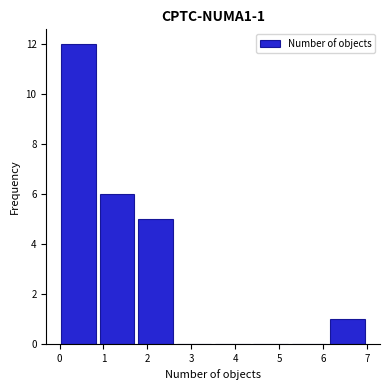

Which range on the x-axis has the tallest bar?

0.0 to 0.9